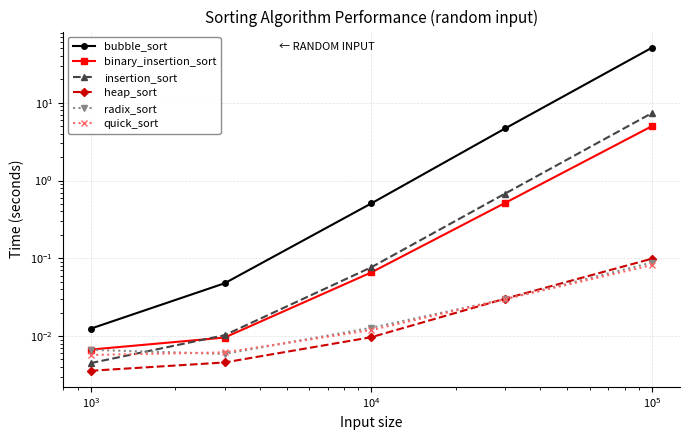

True or false: heap_sort has more than 0 points higher than both neighbors.

False